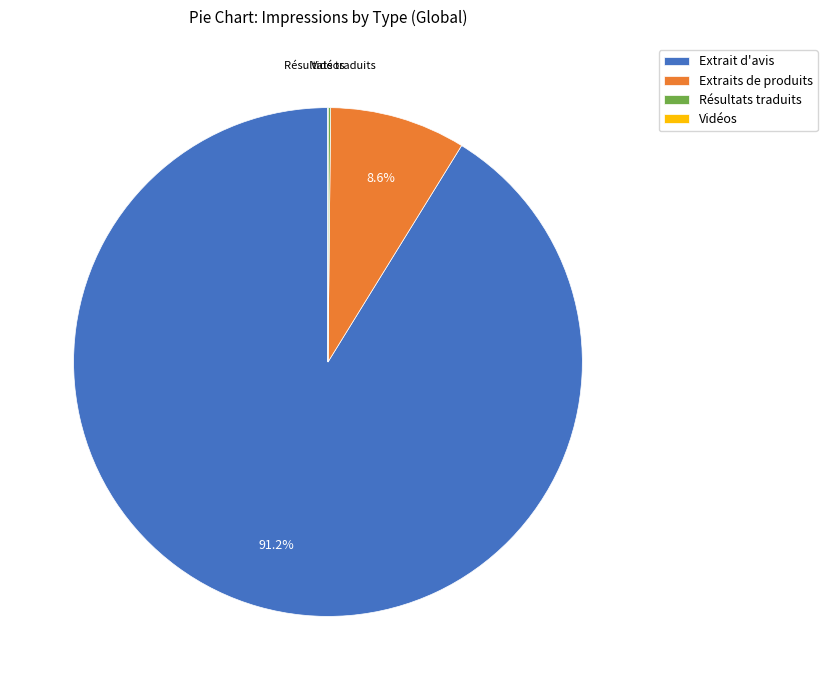

The Extraits de produits slice represents 9% of the pie. True or false?

True